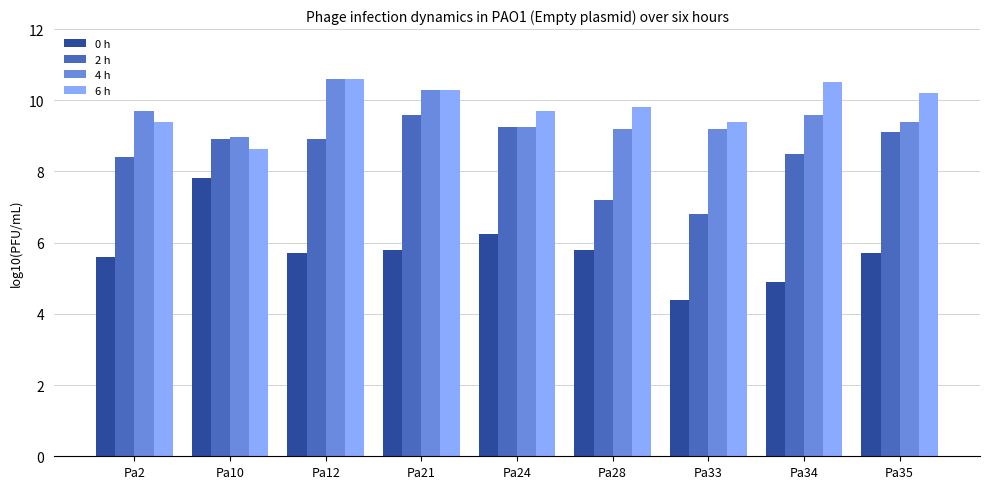

Which series has the largest range (max minus min)?

0 h